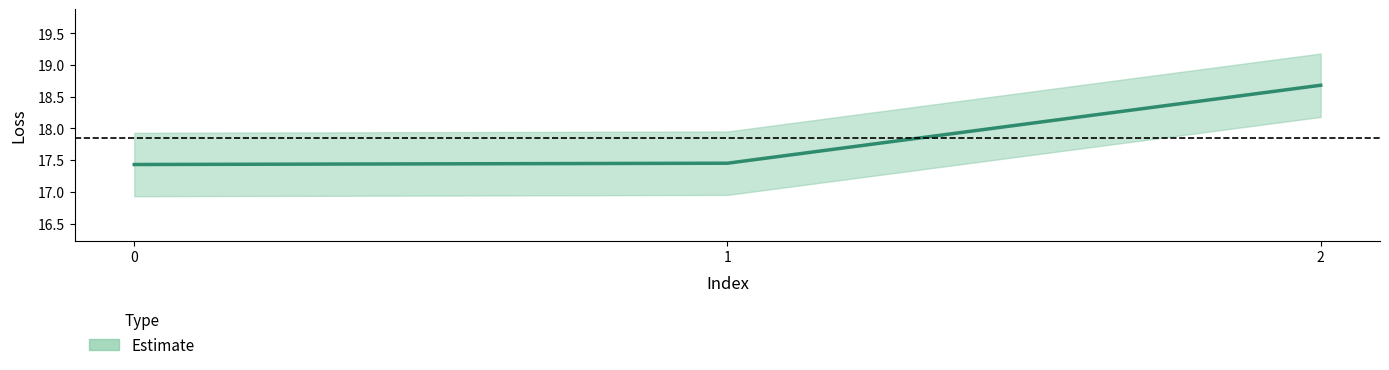

Which has a higher value, 2 or 0?

2